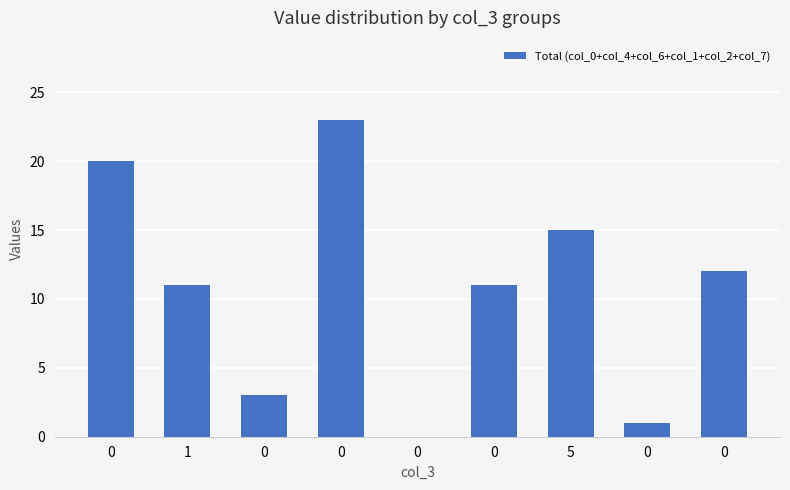

The chart shows a value of 0 at 0. True or false?

True